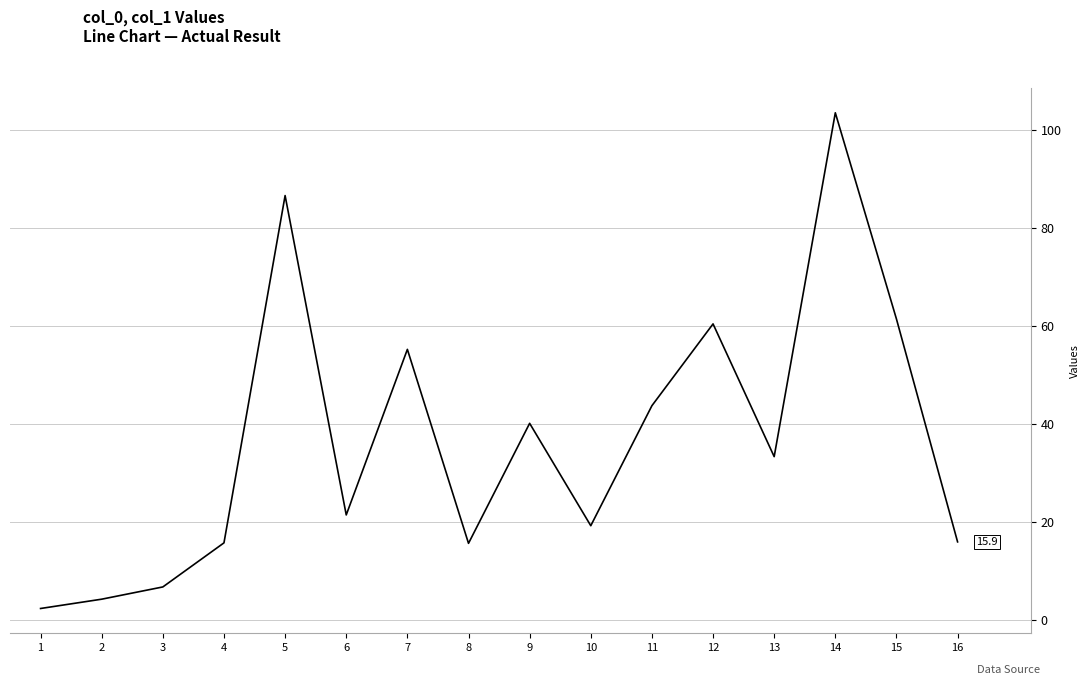

What is the ratio of the value at 7 to the value at 5?

0.6